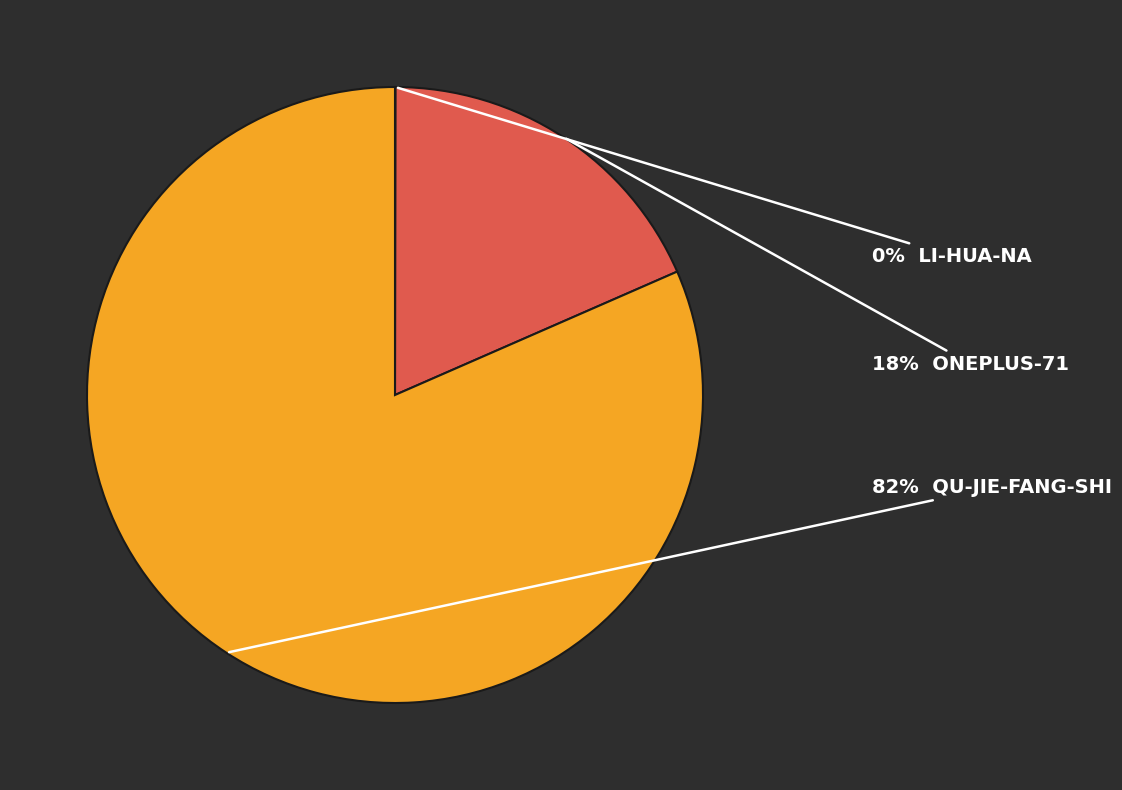

Is there a majority slice in this chart?

Yes